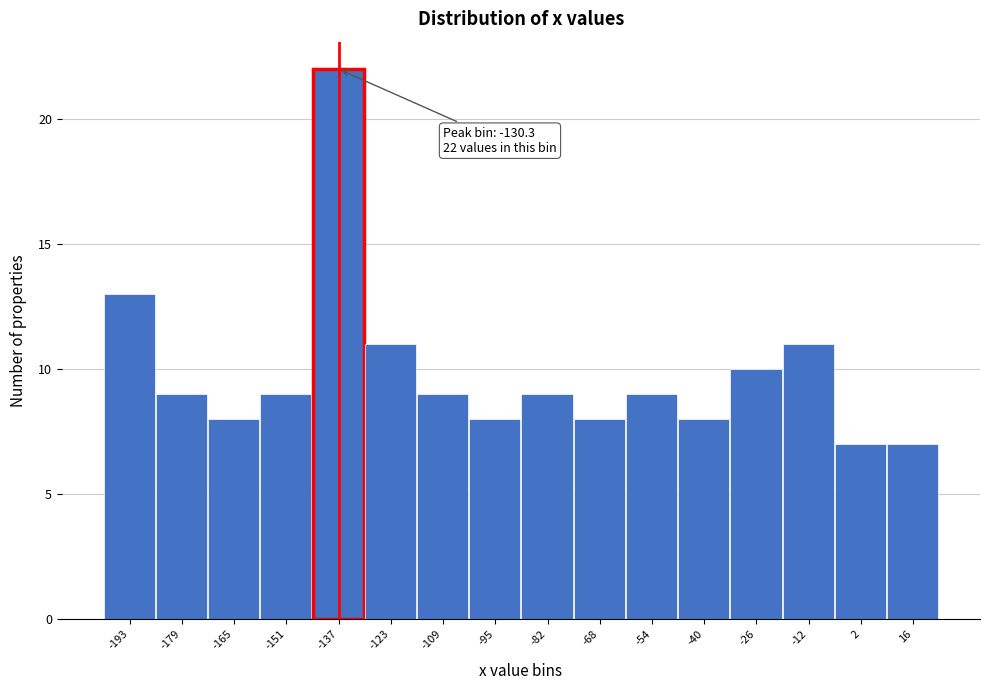

Reading right to left, transcribe all the data shown in this chart.

16=7	2=7	-12=11	-26=10	-40=8	-54=9	-68=8	-82=9	-95=8	-109=9	-123=11	-137=22	-151=9	-165=8	-179=9	-193=13